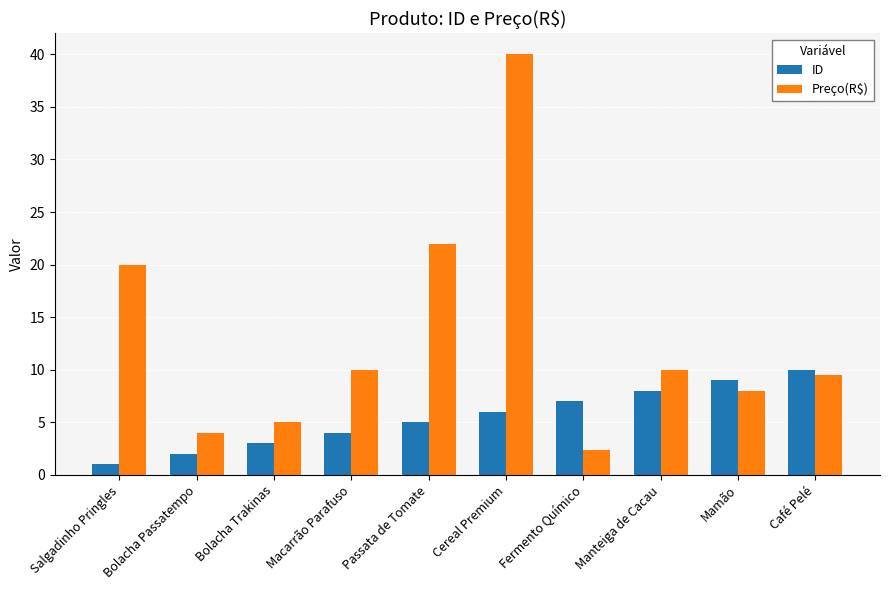

What position from the left is Mamão?

9